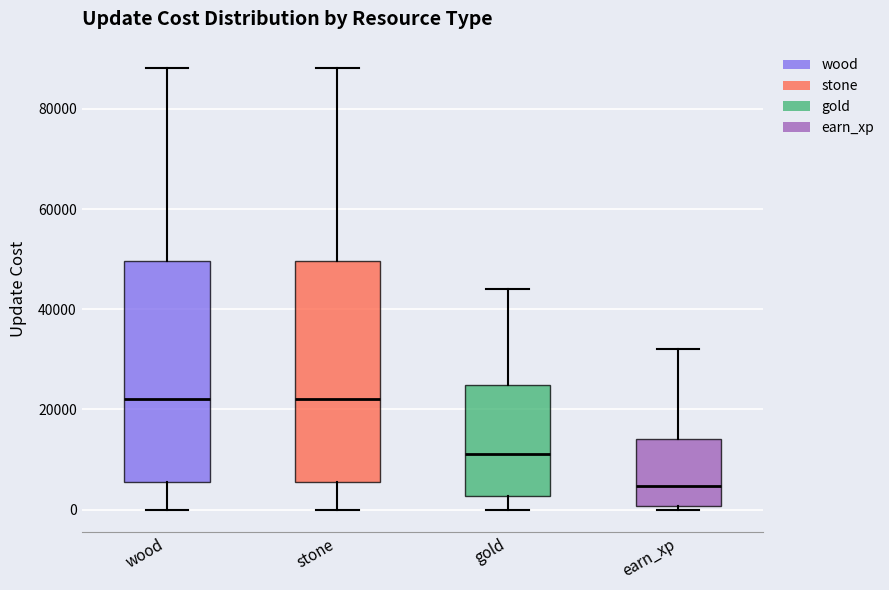

Reading left to right, transcribe this box plot: for each box, give where its median line is, the range the box spans, and where its two whiskers end, as read against the y-axis. The values are not printed on the chart, so give them approximately, as read against the axis.

wood: median 22000, box 6000 to 50000, whiskers 0 to 88000
stone: median 22000, box 6000 to 50000, whiskers 0 to 88000
gold: median 12000, box 2000 to 24000, whiskers 0 to 44000
earn_xp: median 4000, box 0 to 14000, whiskers 0 (just below the box's lower edge) to 32000